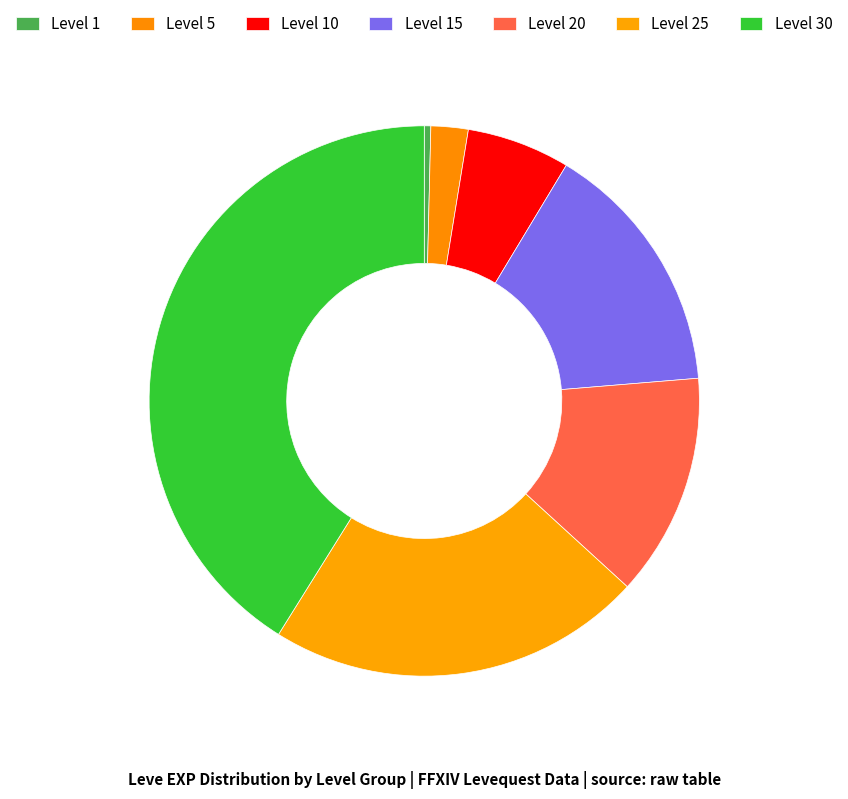

Is there any slice that represents more than half of the pie?

No